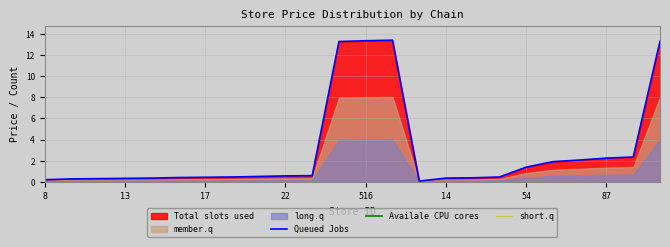

True or false: Queued Jobs has a value of 0.6 at 87.

False